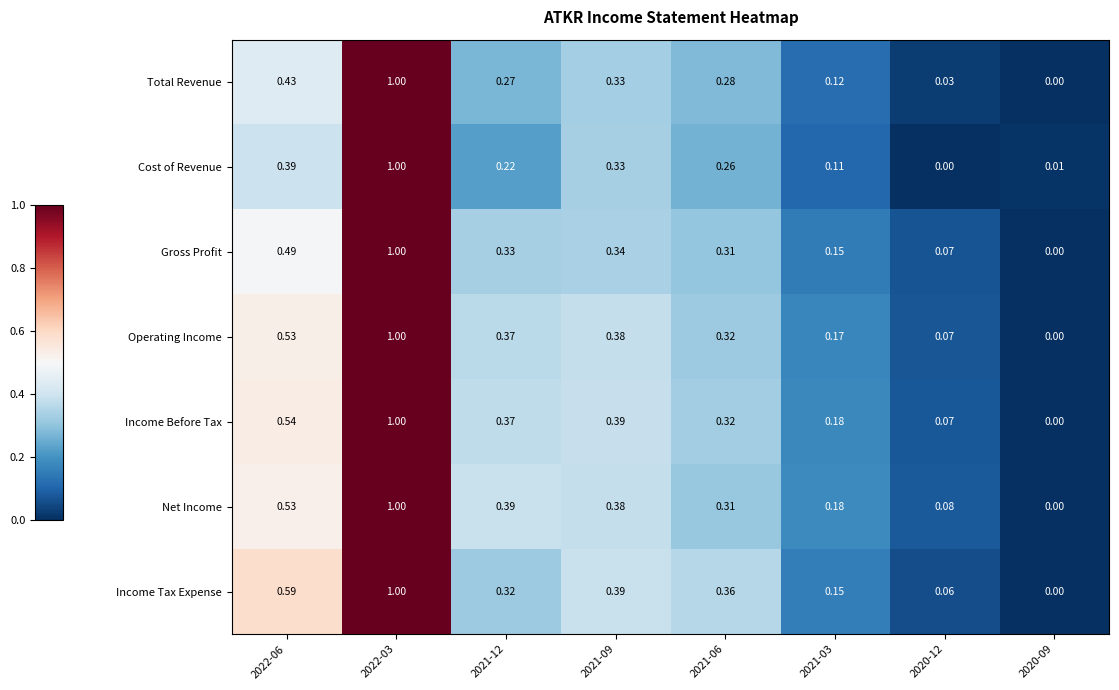

How many series are shown in this chart?

7